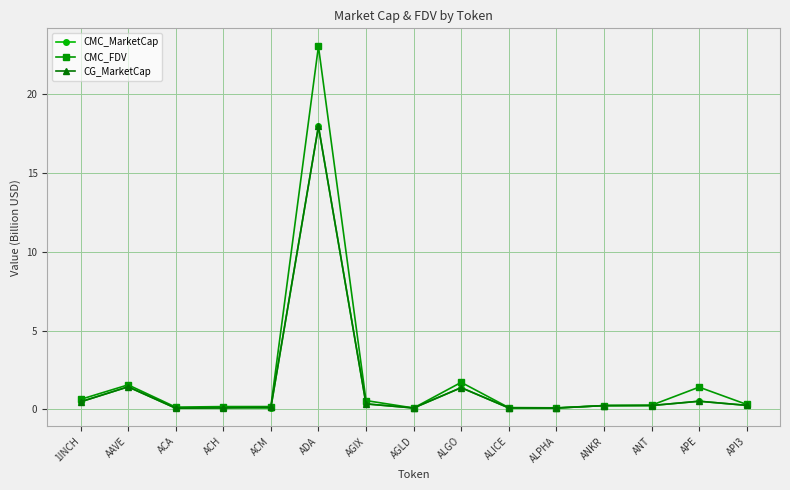

Where is the first local maximum for CMC_FDV?

AAVE